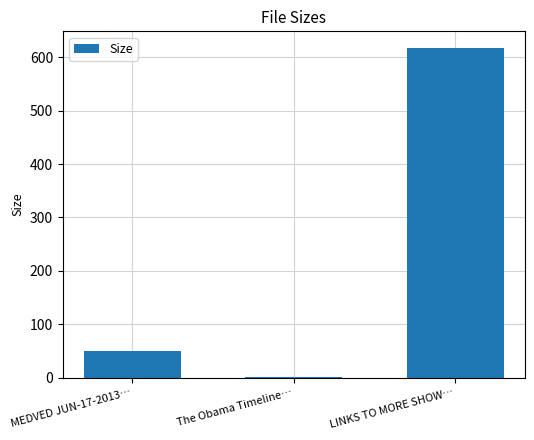

What value does the data have at MEDVED JUN-17-2013…?

49.1